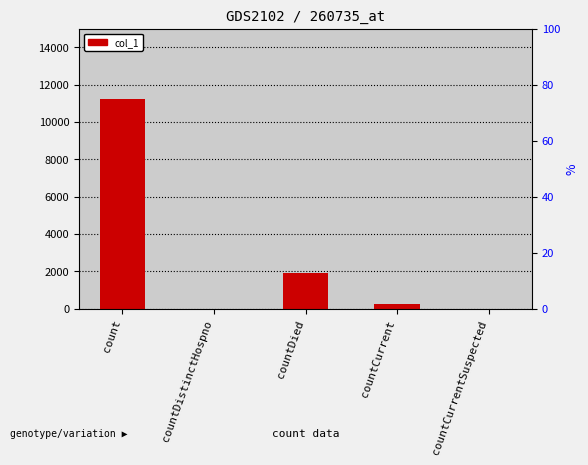

Reading left to right, what are all the values shown in this chart?

count=11243	countDistinctHospno=0	countDied=1913	countCurrent=237	countCurrentSuspected=0